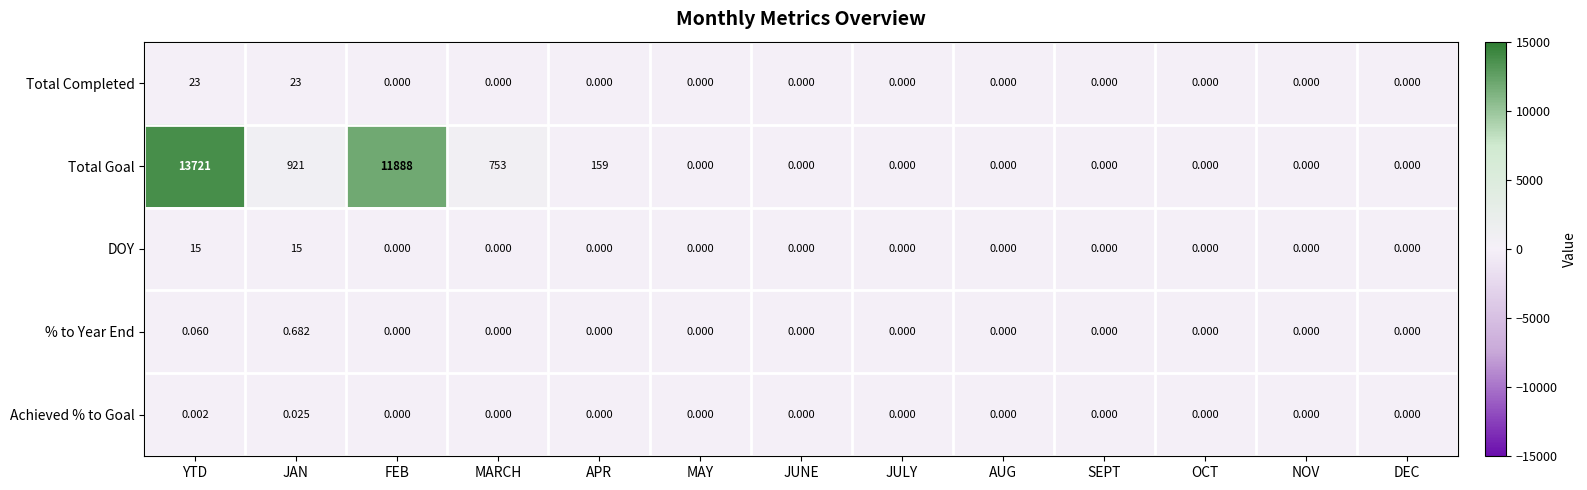

Which series has the largest total across all categories?

Total Goal